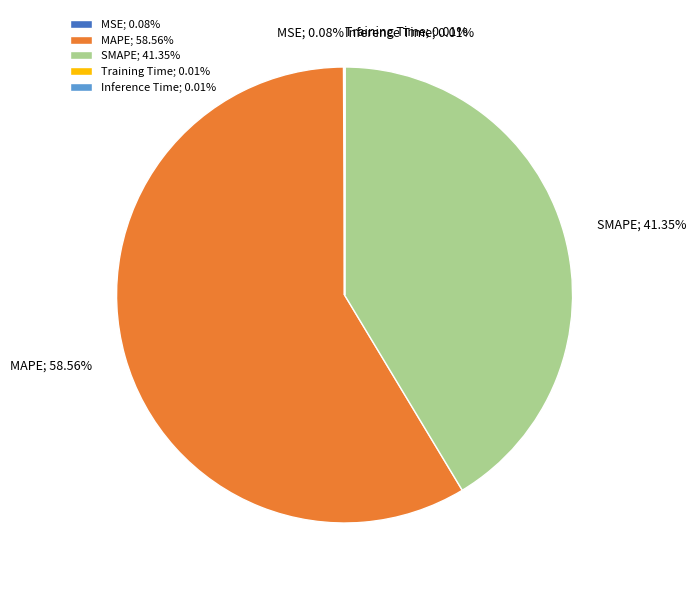

What is the majority slice?

MAPE